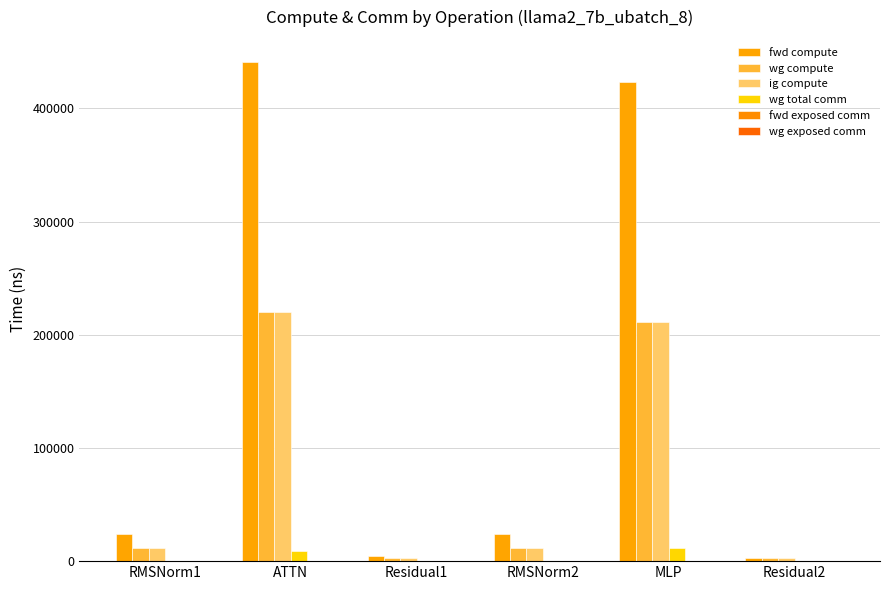

Reading left to right, list all the values displayed in this chart.

fwd compute: RMSNorm1=24064.8	ATTN=440854.1	Residual1=4895.5	RMSNorm2=24064.8	MLP=423198.7	Residual2=2447.8
wg compute: RMSNorm1=12032.4	ATTN=220427.0	Residual1=2447.8	RMSNorm2=12032.4	MLP=211599.3	Residual2=2447.8
ig compute: RMSNorm1=12032.4	ATTN=220427.0	Residual1=2447.8	RMSNorm2=12032.4	MLP=211599.3	Residual2=2447.8
wg total comm: RMSNorm1=0.0	ATTN=8790.9	Residual1=0.0	RMSNorm2=0.0	MLP=11785.3	Residual2=0.0
fwd exposed comm: RMSNorm1=0.0	ATTN=0.0	Residual1=0.0	RMSNorm2=0.0	MLP=0.0	Residual2=0.0
wg exposed comm: RMSNorm1=0.0	ATTN=0.0	Residual1=0.0	RMSNorm2=0.0	MLP=0.0	Residual2=0.0